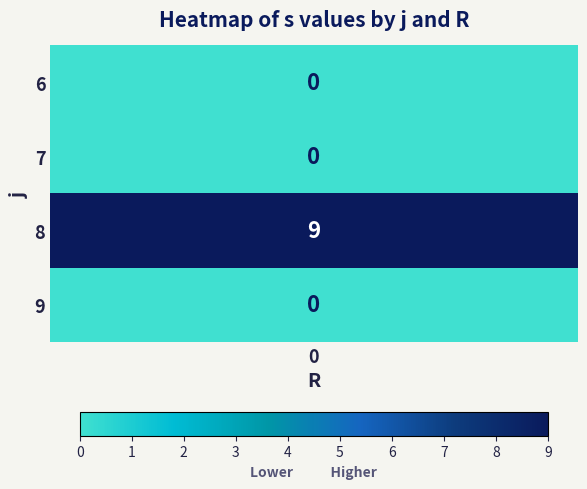

What is the average value?

2